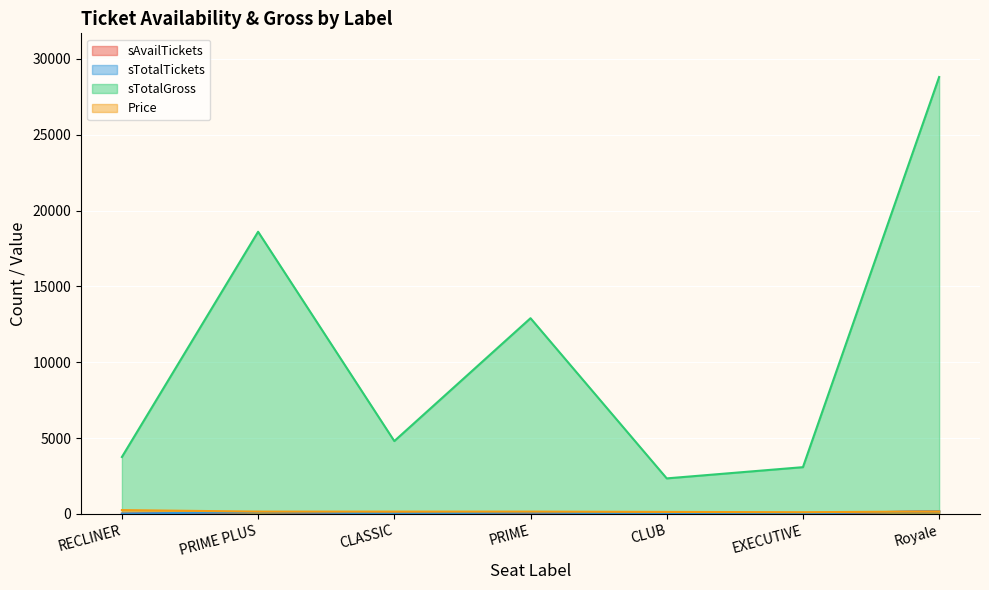

What is the value of the Price point at the 5th from the left?

130